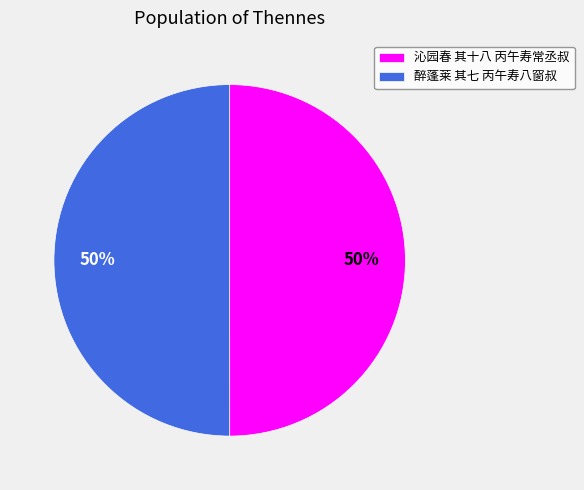

What is the ratio of the value at 醉蓬莱 其七 丙午寿八窗叔 to the value at 沁园春 其十八 丙午寿常丞叔?

1.0